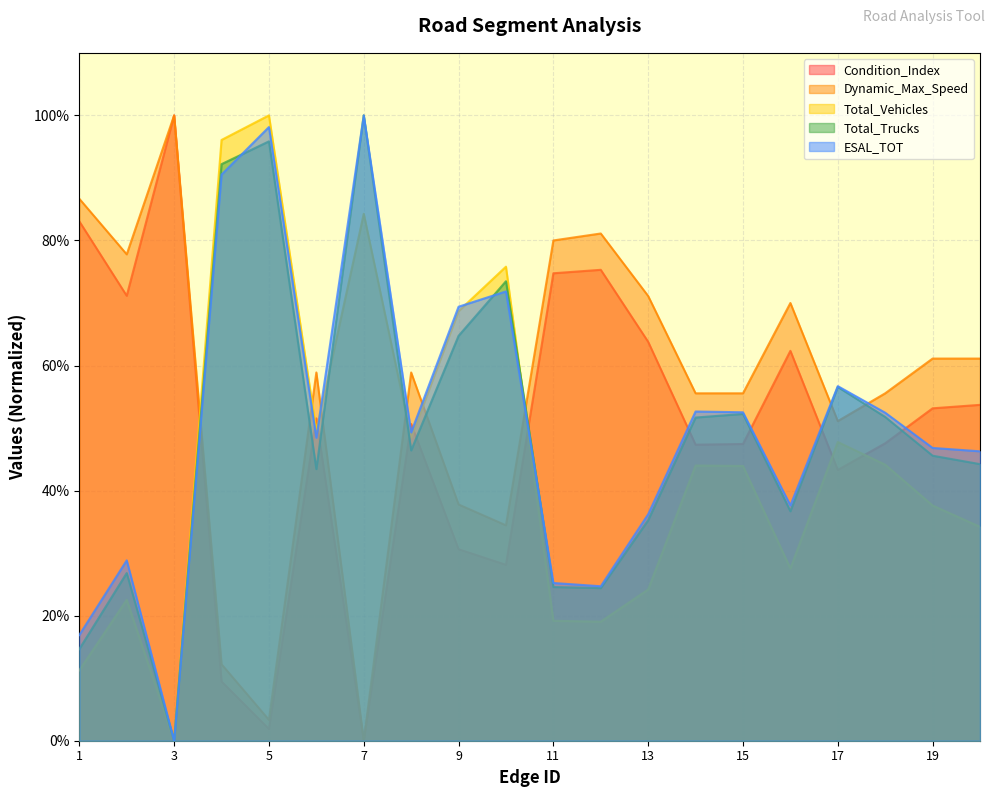

The Condition_Index series shows 53.7 at 20. True or false?

True